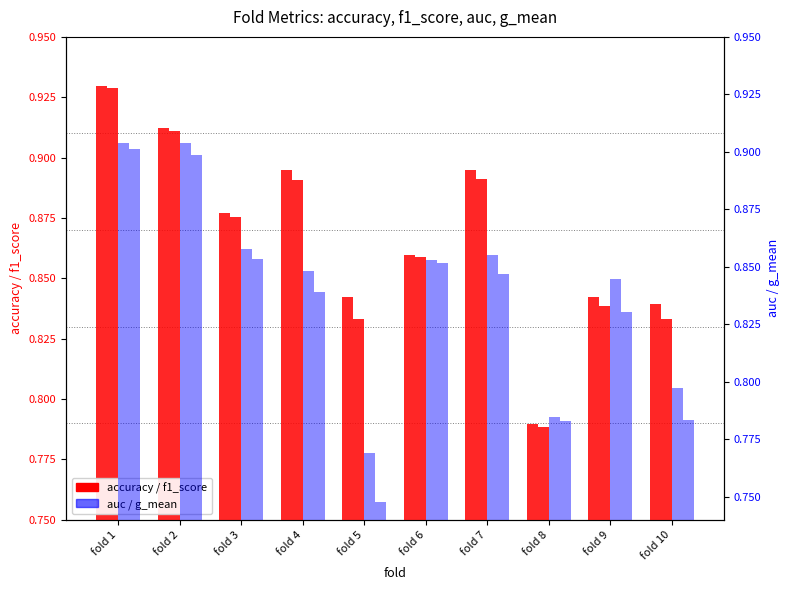

What is the total value across all series at fold 4?

3.5